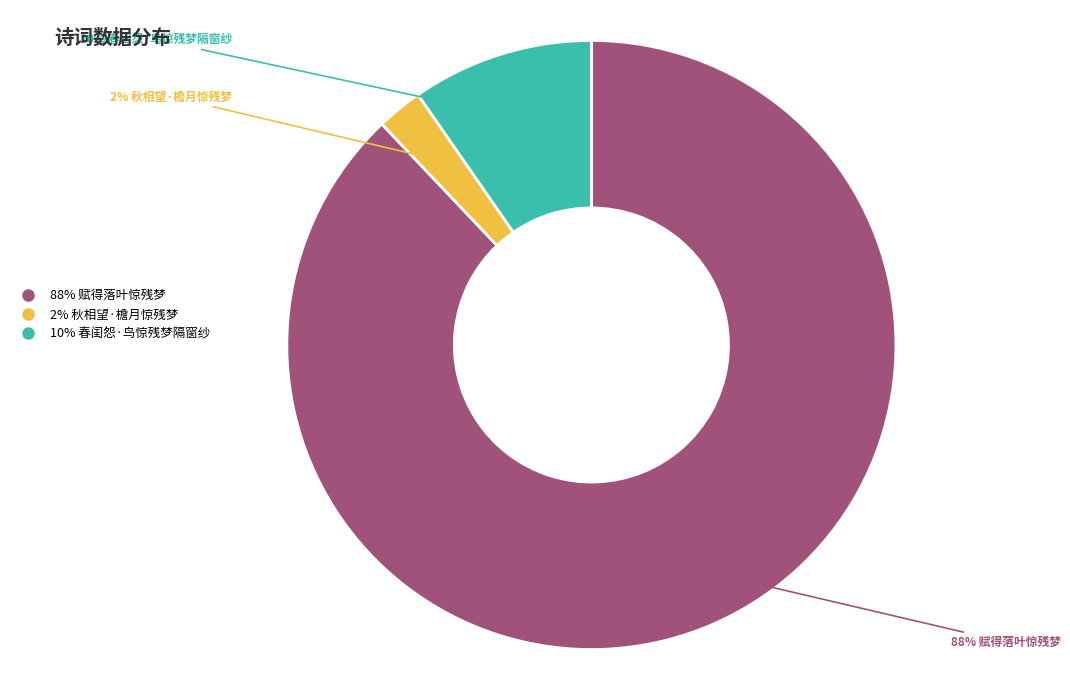

Is there any slice that represents more than half of the pie?

Yes